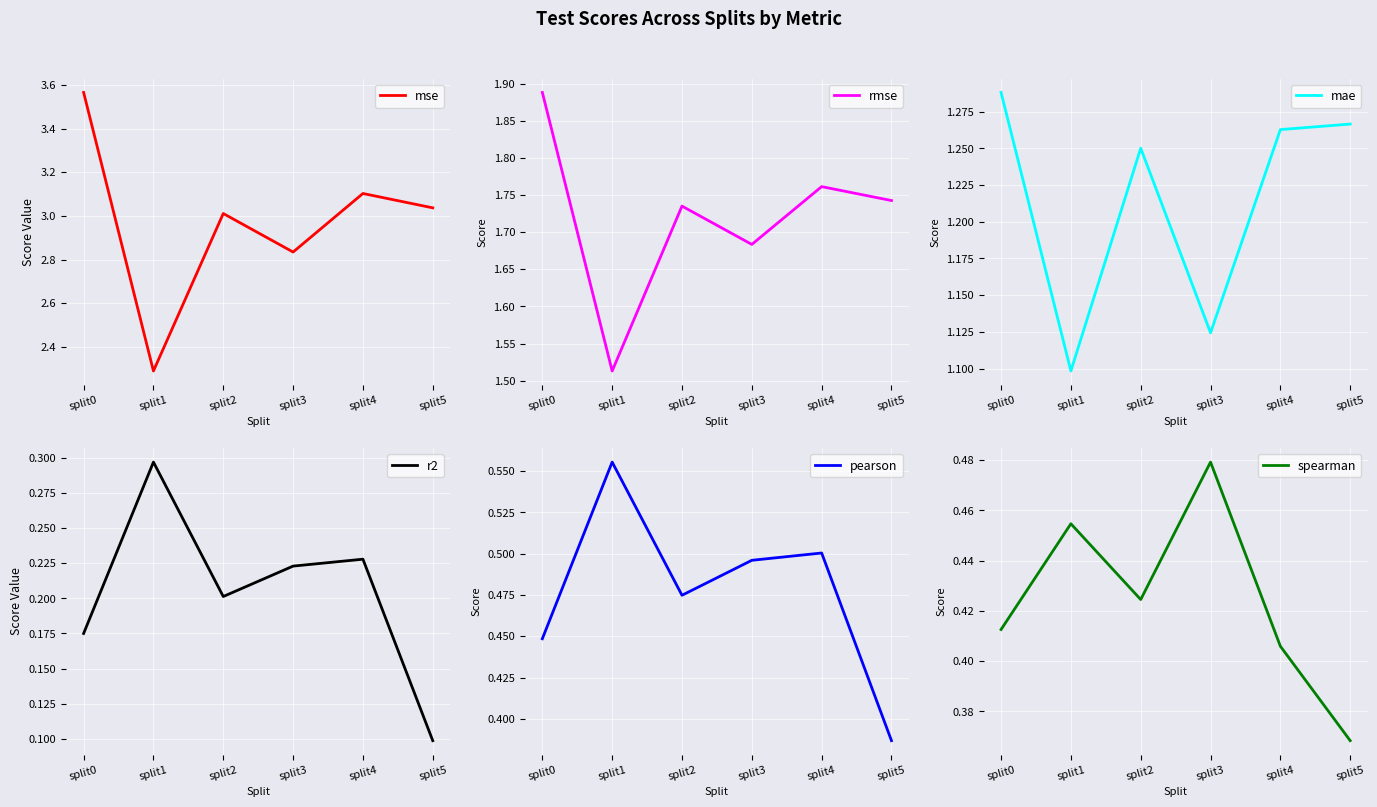

What is the value of the rmse point at the 6th from the left?

1.7